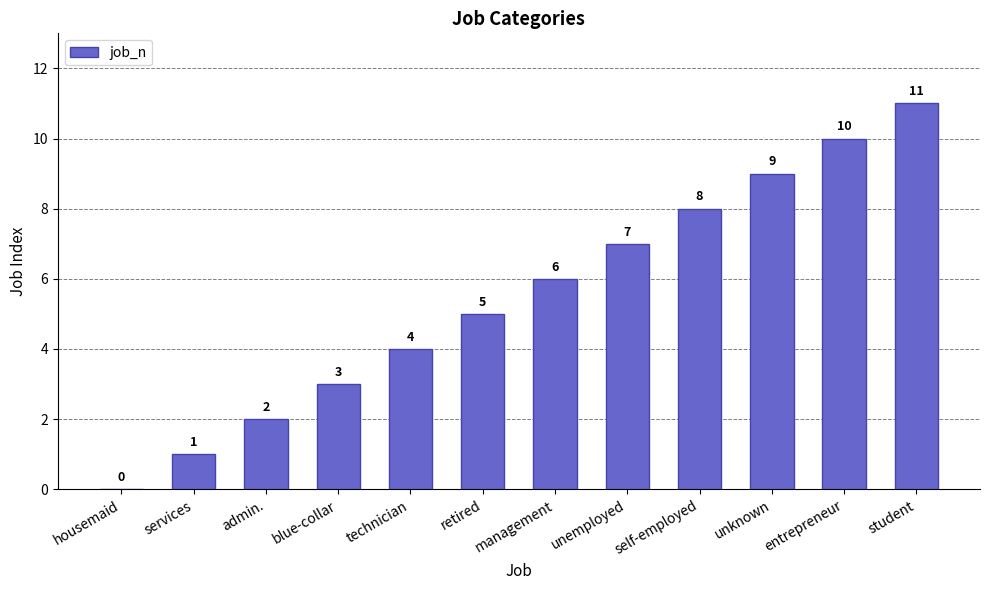

Does the chart contain stacked bars?

No